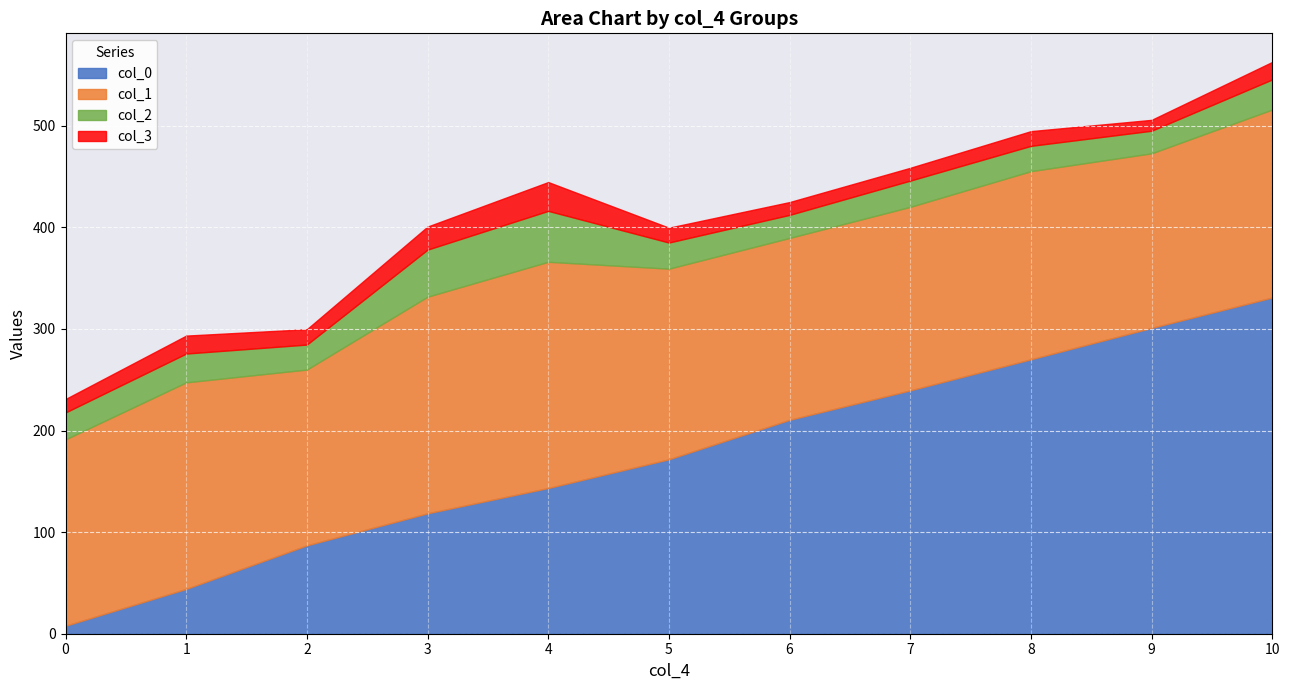

What is the total value across all series at 1?

293.4